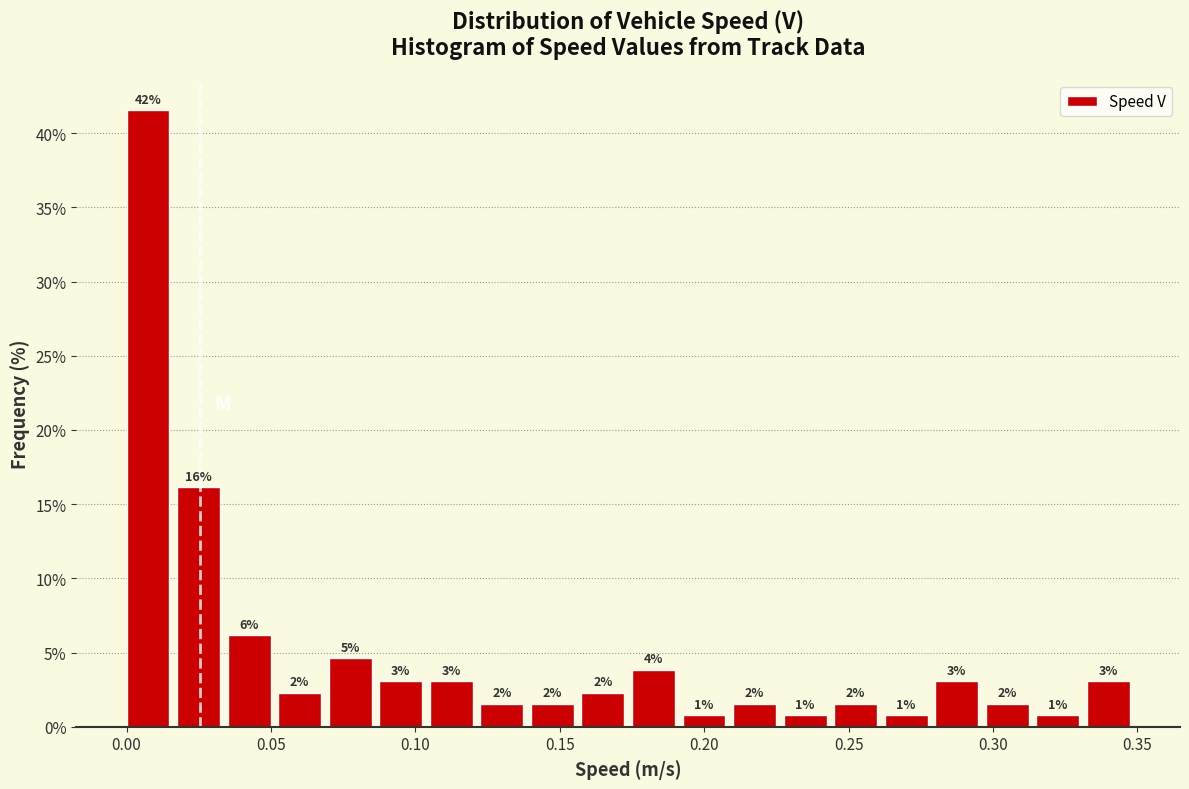

Read against the x-axis, roughly where is the centre of the tallest bar?

0.005